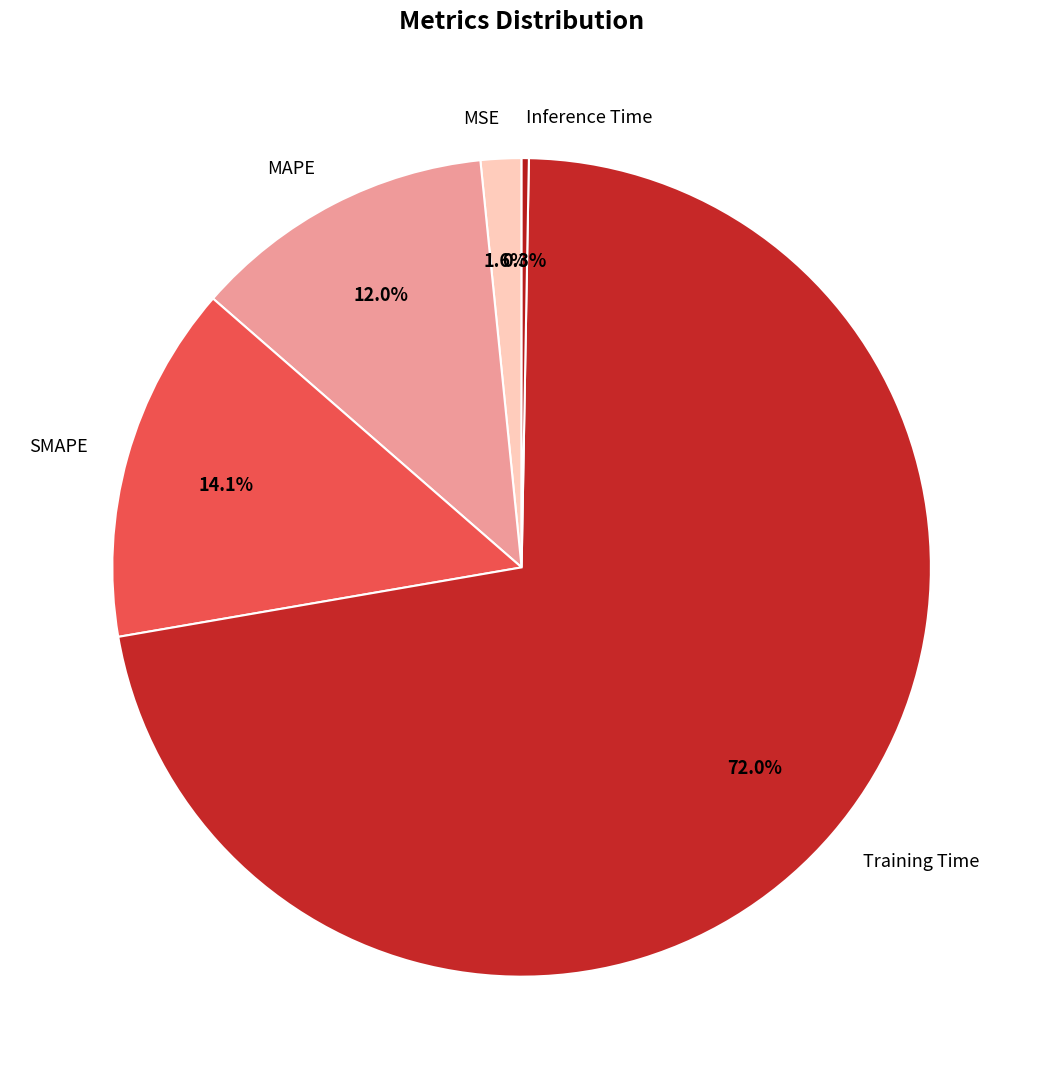

The MAPE slice represents 24% of the pie. True or false?

False